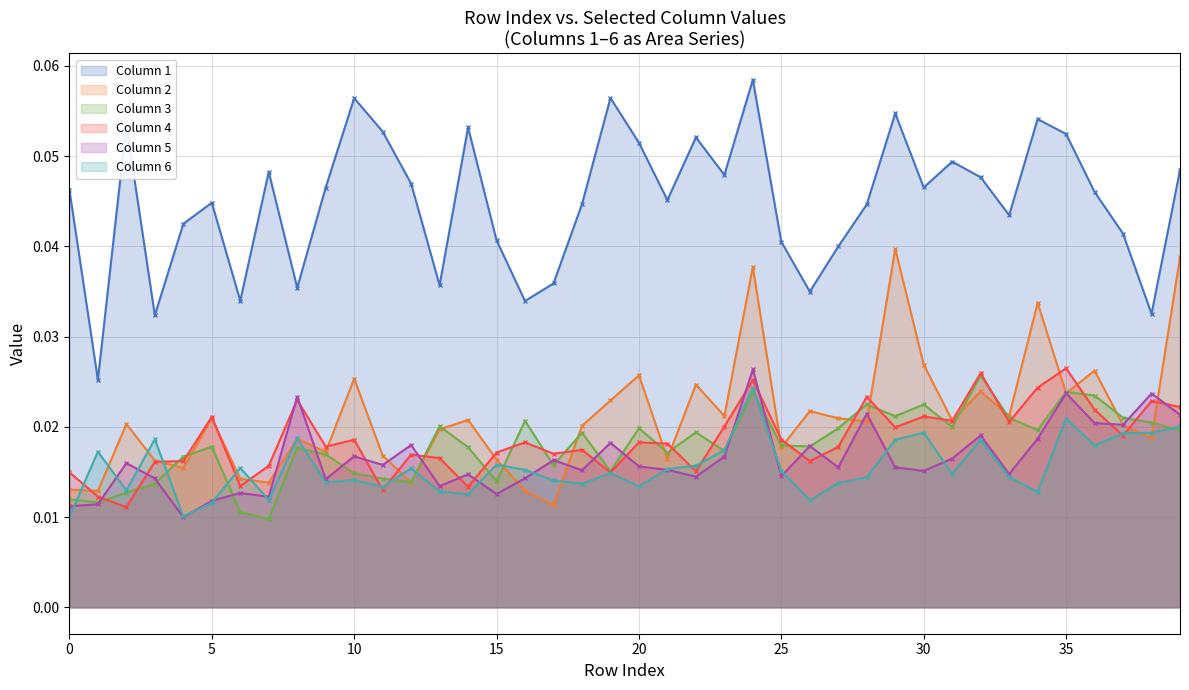

Reading left to right, list all the values displayed in this chart.

1: 0=0.0	1=0.0	2=0.1	3=0.0	4=0.0	5=0.0	6=0.0	7=0.0	8=0.0	9=0.0	10=0.1	11=0.1	12=0.0	13=0.0	14=0.1	15=0.0	16=0.0	17=0.0	18=0.0	19=0.1	20=0.1	21=0.0	22=0.1	23=0.0	24=0.1	25=0.0	26=0.0	27=0.0	28=0.0	29=0.1	30=0.0	31=0.0	32=0.0	33=0.0	34=0.1	35=0.1	36=0.0	37=0.0	38=0.0	39=0.0
2: 0=0.0	1=0.0	2=0.0	3=0.0	4=0.0	5=0.0	6=0.0	7=0.0	8=0.0	9=0.0	10=0.0	11=0.0	12=0.0	13=0.0	14=0.0	15=0.0	16=0.0	17=0.0	18=0.0	19=0.0	20=0.0	21=0.0	22=0.0	23=0.0	24=0.0	25=0.0	26=0.0	27=0.0	28=0.0	29=0.0	30=0.0	31=0.0	32=0.0	33=0.0	34=0.0	35=0.0	36=0.0	37=0.0	38=0.0	39=0.0
3: 0=0.0	1=0.0	2=0.0	3=0.0	4=0.0	5=0.0	6=0.0	7=0.0	8=0.0	9=0.0	10=0.0	11=0.0	12=0.0	13=0.0	14=0.0	15=0.0	16=0.0	17=0.0	18=0.0	19=0.0	20=0.0	21=0.0	22=0.0	23=0.0	24=0.0	25=0.0	26=0.0	27=0.0	28=0.0	29=0.0	30=0.0	31=0.0	32=0.0	33=0.0	34=0.0	35=0.0	36=0.0	37=0.0	38=0.0	39=0.0
4: 0=0.0	1=0.0	2=0.0	3=0.0	4=0.0	5=0.0	6=0.0	7=0.0	8=0.0	9=0.0	10=0.0	11=0.0	12=0.0	13=0.0	14=0.0	15=0.0	16=0.0	17=0.0	18=0.0	19=0.0	20=0.0	21=0.0	22=0.0	23=0.0	24=0.0	25=0.0	26=0.0	27=0.0	28=0.0	29=0.0	30=0.0	31=0.0	32=0.0	33=0.0	34=0.0	35=0.0	36=0.0	37=0.0	38=0.0	39=0.0
5: 0=0.0	1=0.0	2=0.0	3=0.0	4=0.0	5=0.0	6=0.0	7=0.0	8=0.0	9=0.0	10=0.0	11=0.0	12=0.0	13=0.0	14=0.0	15=0.0	16=0.0	17=0.0	18=0.0	19=0.0	20=0.0	21=0.0	22=0.0	23=0.0	24=0.0	25=0.0	26=0.0	27=0.0	28=0.0	29=0.0	30=0.0	31=0.0	32=0.0	33=0.0	34=0.0	35=0.0	36=0.0	37=0.0	38=0.0	39=0.0
6: 0=0.0	1=0.0	2=0.0	3=0.0	4=0.0	5=0.0	6=0.0	7=0.0	8=0.0	9=0.0	10=0.0	11=0.0	12=0.0	13=0.0	14=0.0	15=0.0	16=0.0	17=0.0	18=0.0	19=0.0	20=0.0	21=0.0	22=0.0	23=0.0	24=0.0	25=0.0	26=0.0	27=0.0	28=0.0	29=0.0	30=0.0	31=0.0	32=0.0	33=0.0	34=0.0	35=0.0	36=0.0	37=0.0	38=0.0	39=0.0